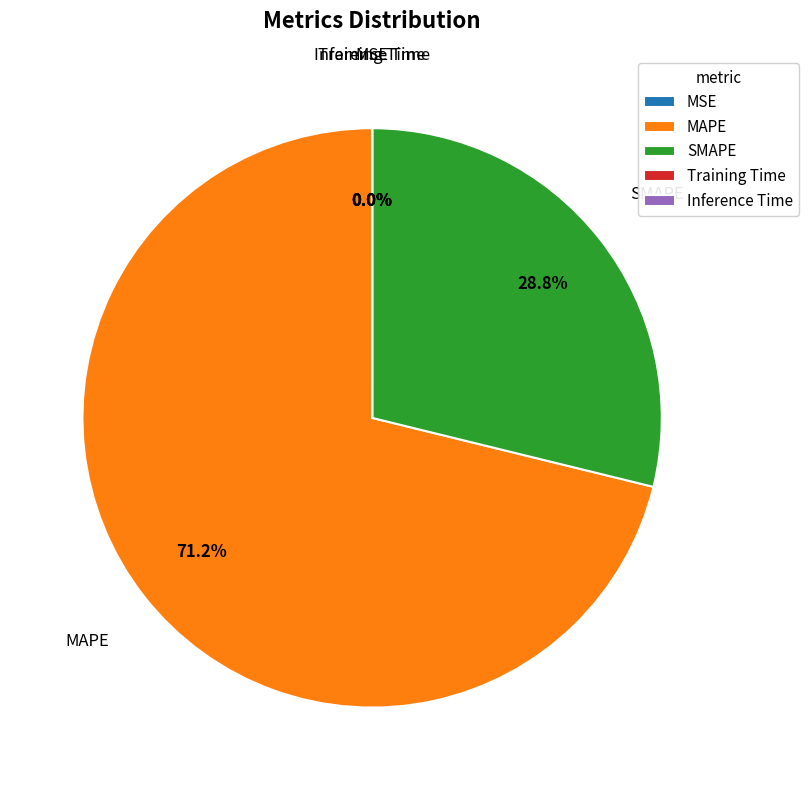

Does MAPE account for over 50% of the chart?

Yes